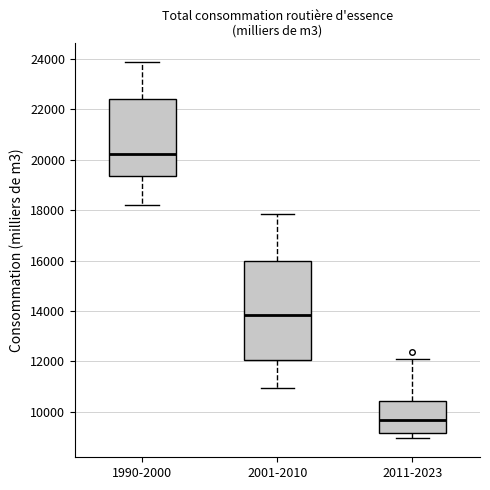

Which box is the tallest, from its lower edge to its upper edge?

2001-2010